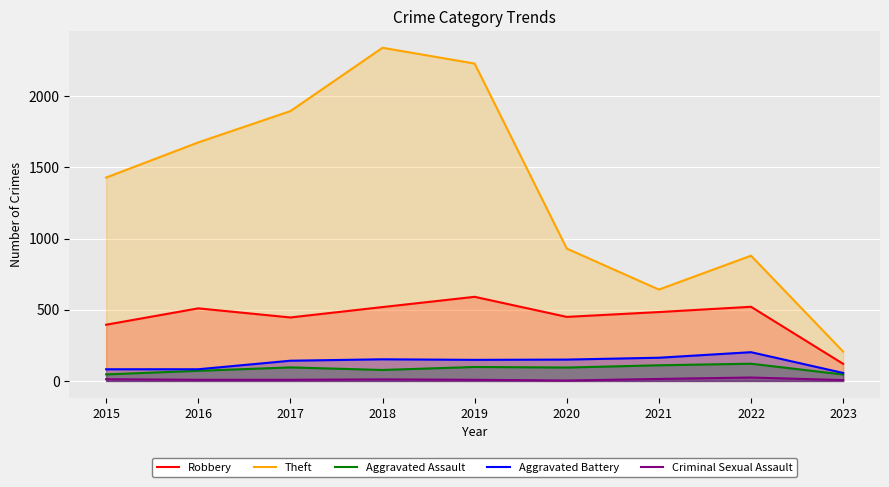

True or false: Aggravated Assault has a value of 45 at 2023.

True